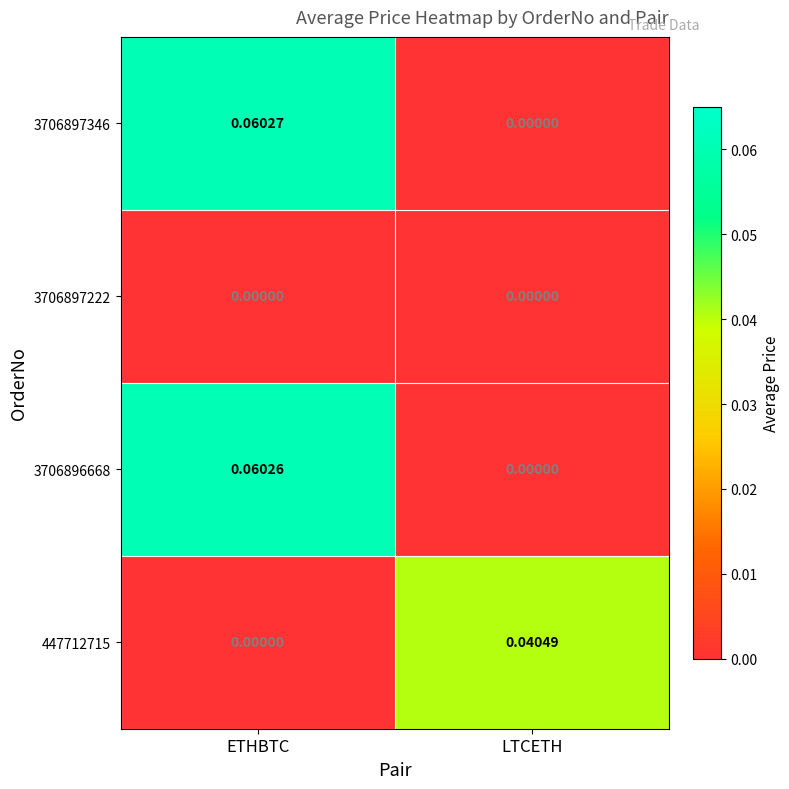

At which category is the sum across all series the highest?

ETHBTC